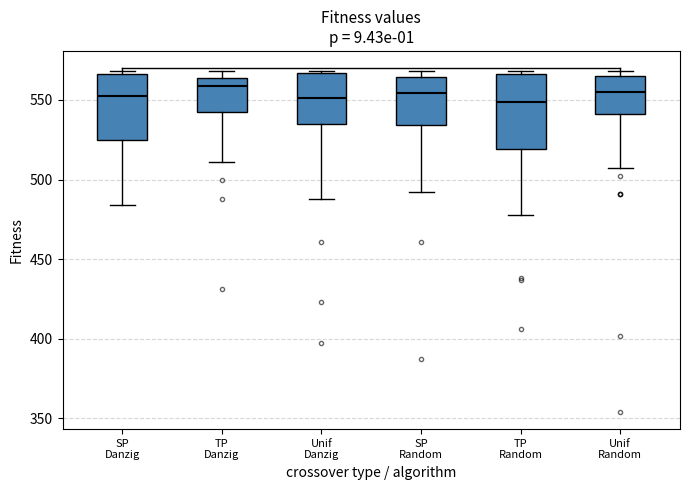

Reading left to right, read every box against the y-axis: the position of its median line, the range the box covers, and the ends of its whiskers. The values are not printed on the chart, so give them approximately, as read against the axis.

SP Danzig: median 555, box 525 to 565, whiskers 485 to 570
TP Danzig: median 560, box 545 to 565, whiskers 510 to 570
Unif Danzig: median 550, box 535 to 565, whiskers 490 to 570
SP Random: median 555, box 535 to 565, whiskers 490 to 570
TP Random: median 550, box 520 to 565, whiskers 480 to 570
Unif Random: median 555, box 540 to 565, whiskers 505 to 570